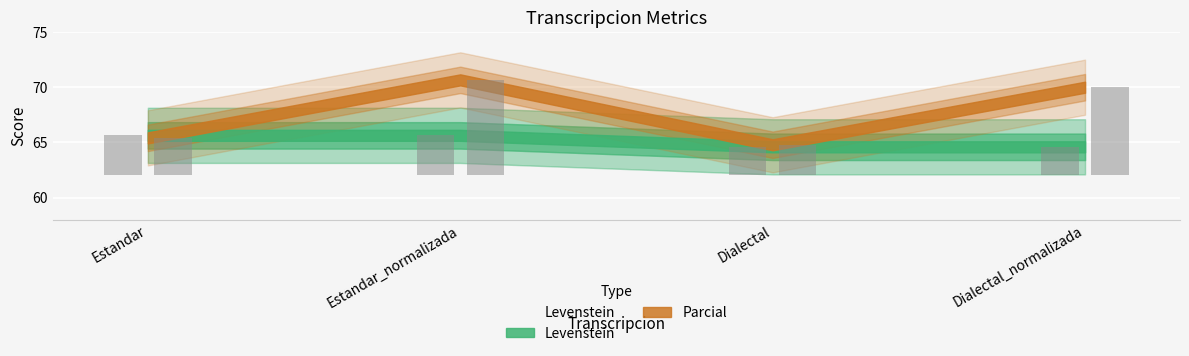

The value of Parcial at Dialectal_normalizada is 70.0. True or false?

True